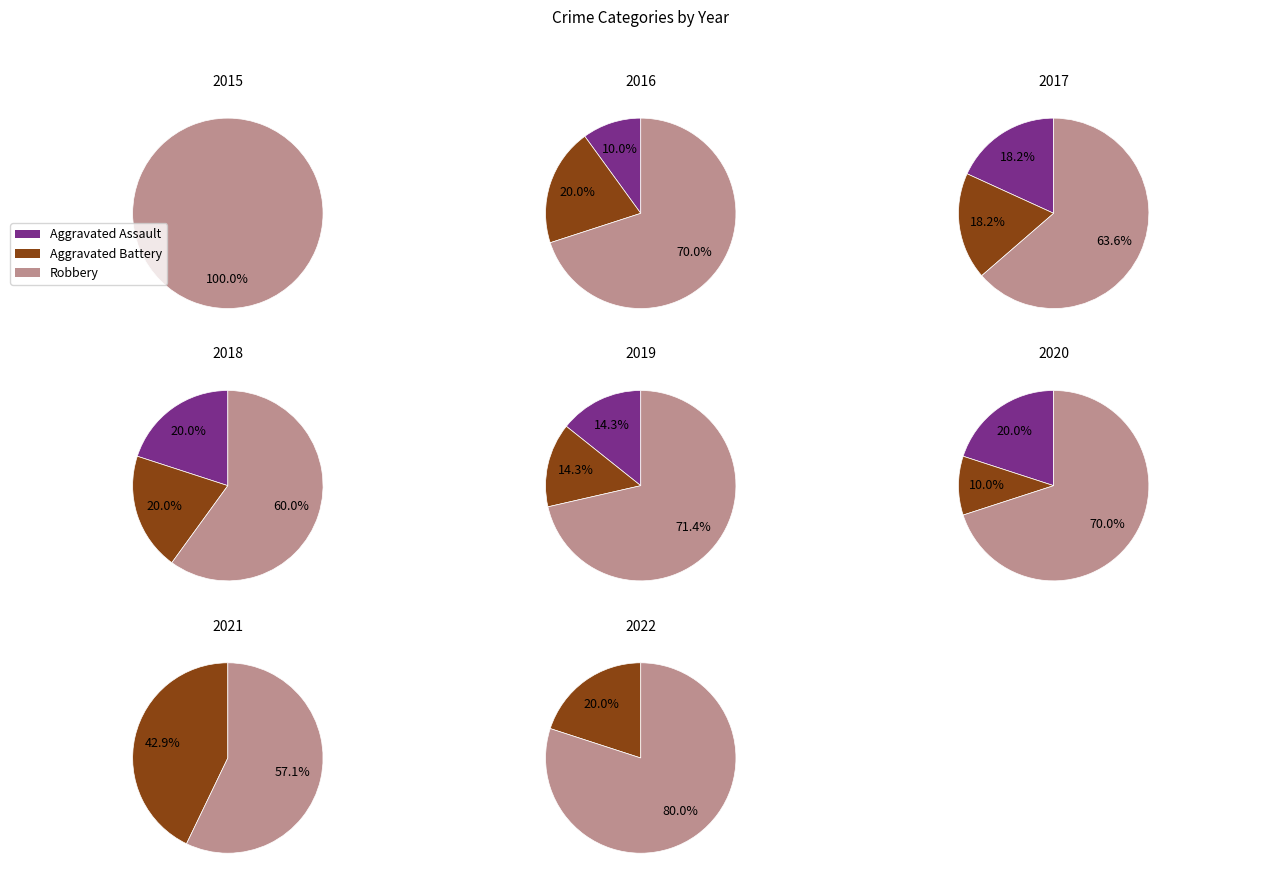

Is it true that 2021 is 23% of the pie?

True